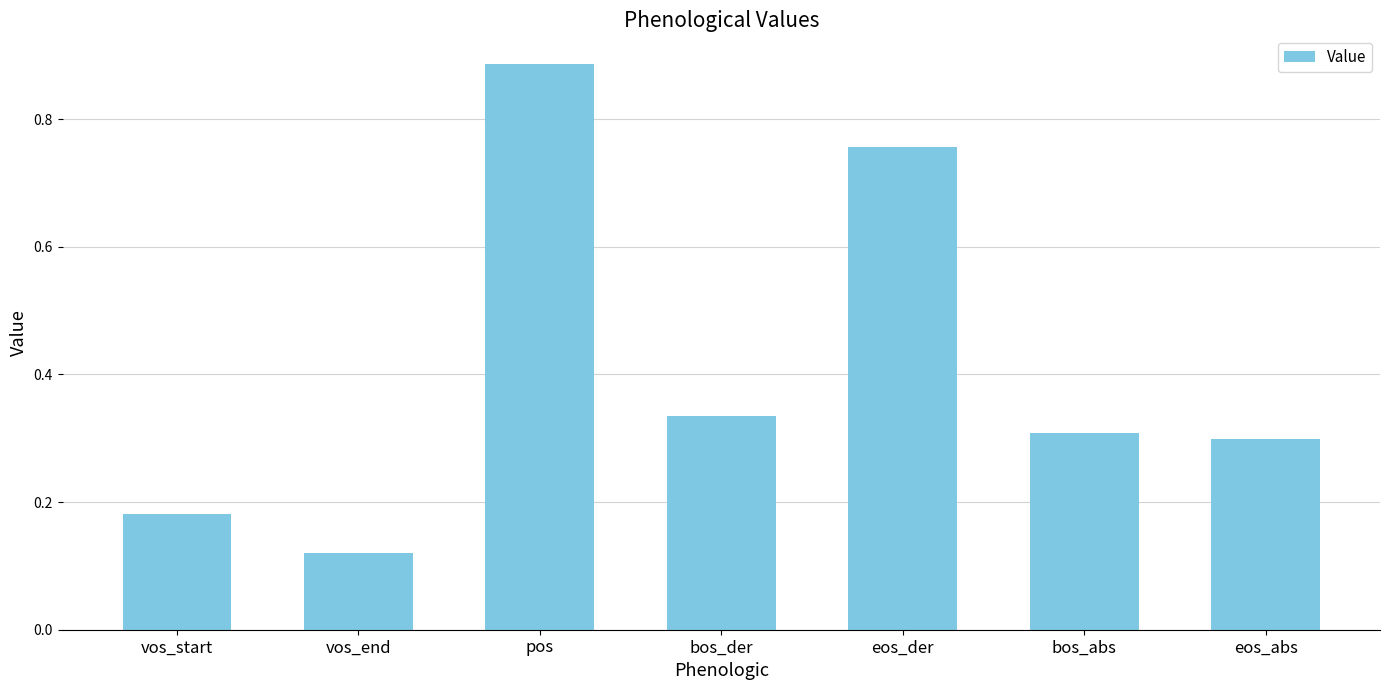

Which category has the highest value across all series?

pos